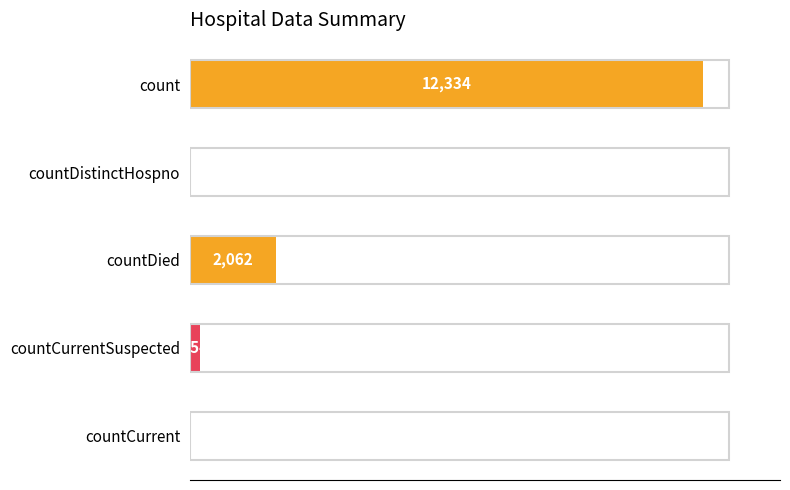

At which category does the chart reach its peak across all series?

count